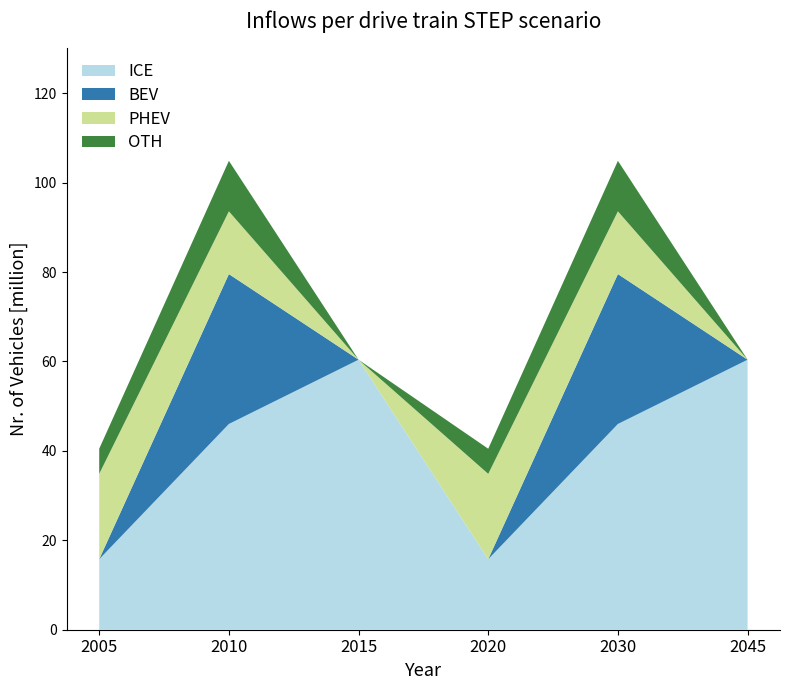

What is the minimum value for ICE?

15.8